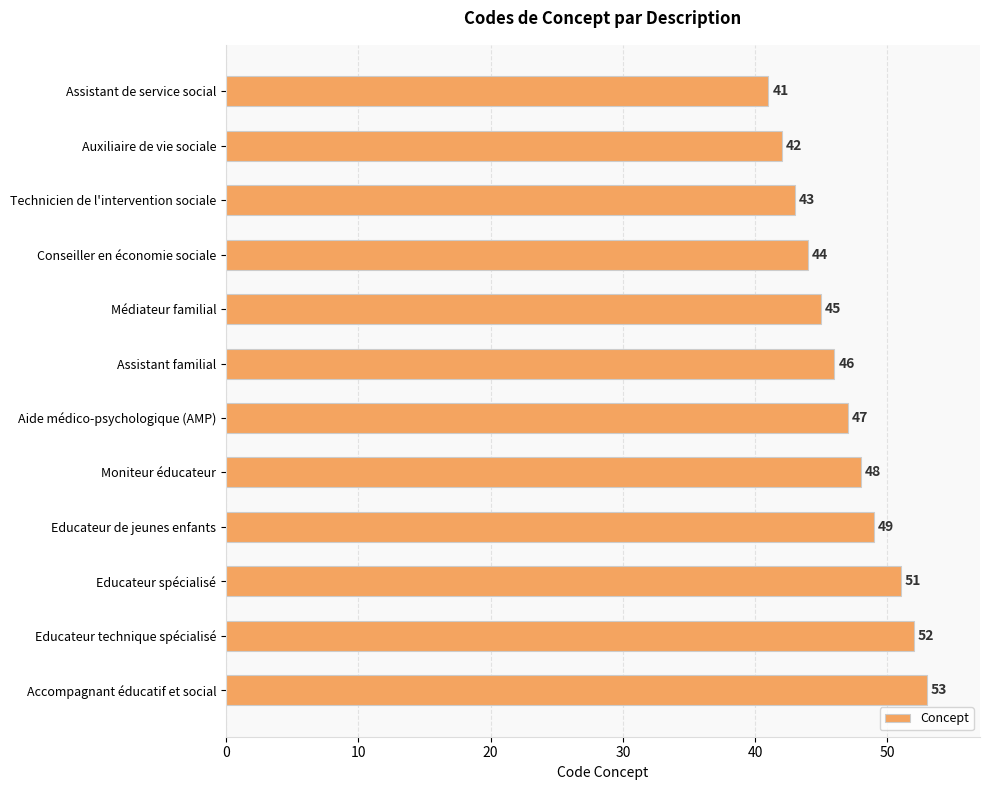

What value does the data have at Technicien de l'intervention sociale?

43